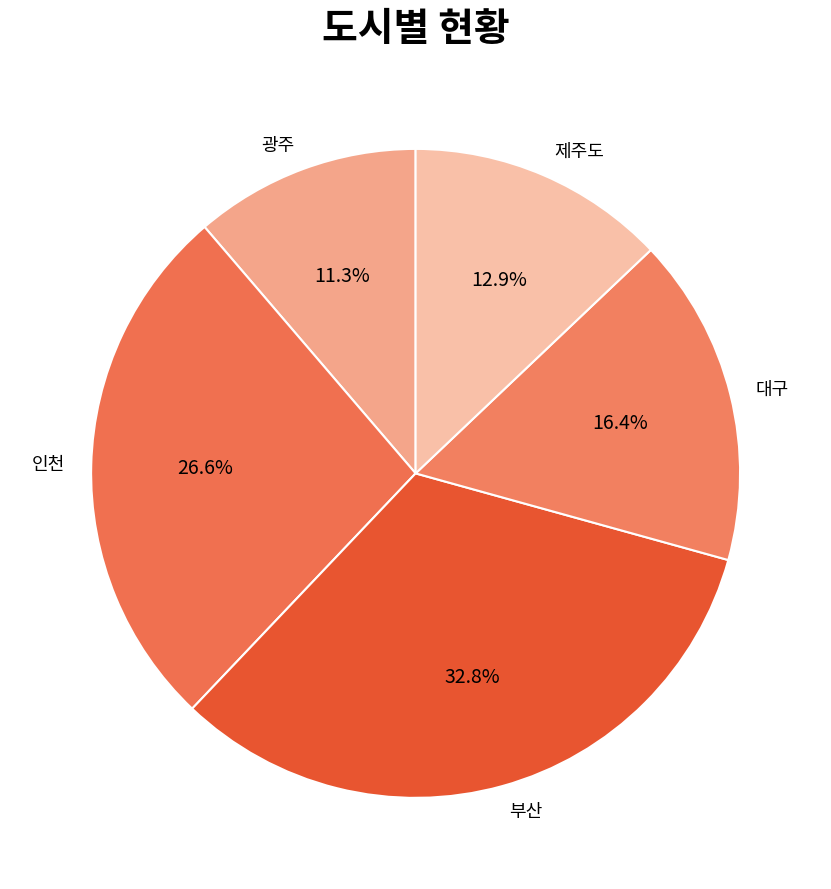

What percentage is NOT represented by 광주?

88.7%